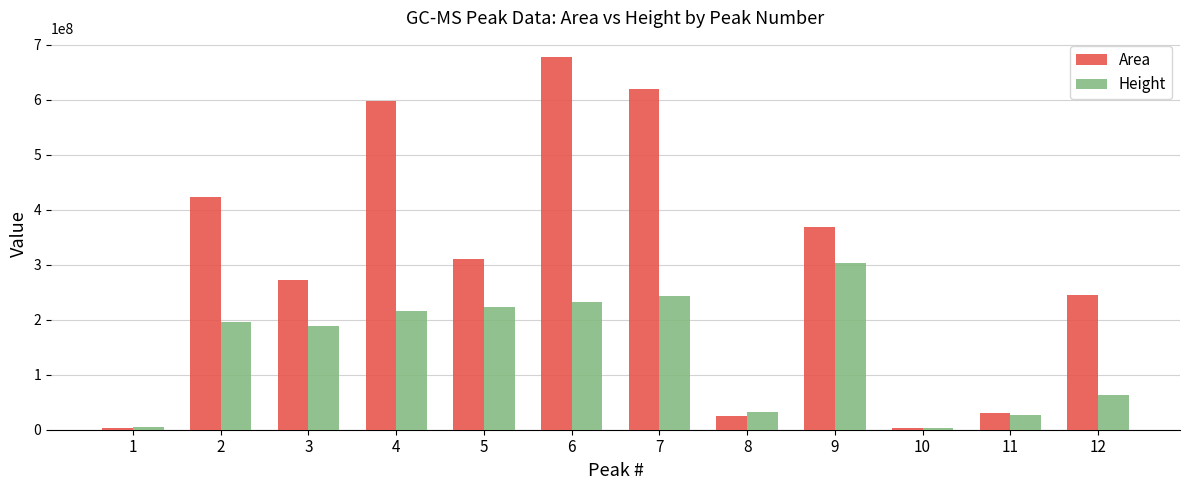

At how many categories does at least one series exceed 128070925?

8